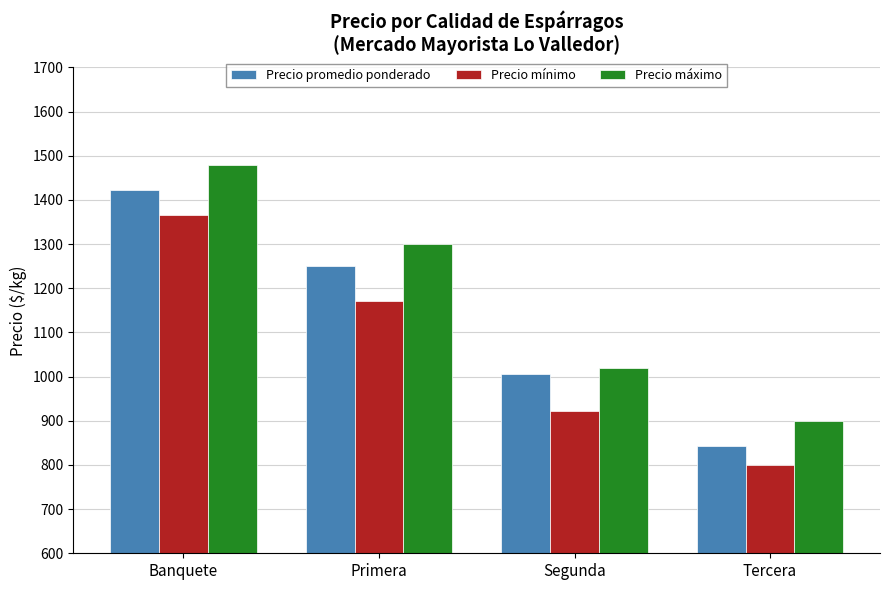

What is the difference between the second highest and minimum values in the Precio promedio ponderado series?

409